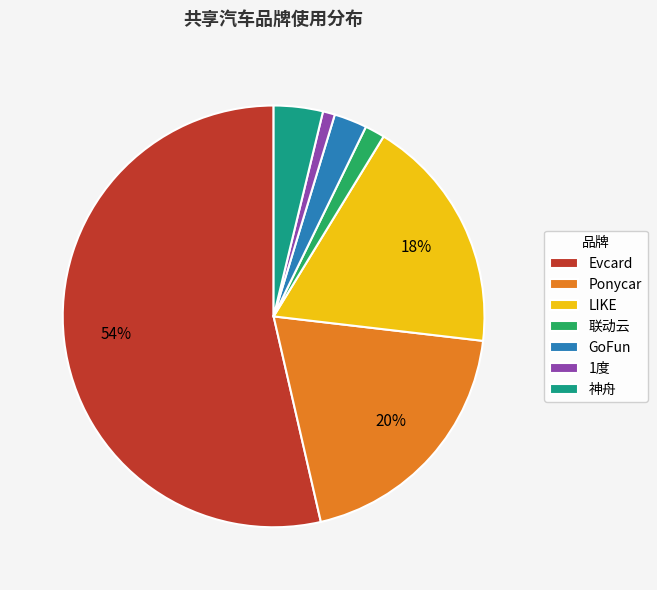

Count the number of slices in the pie.

7